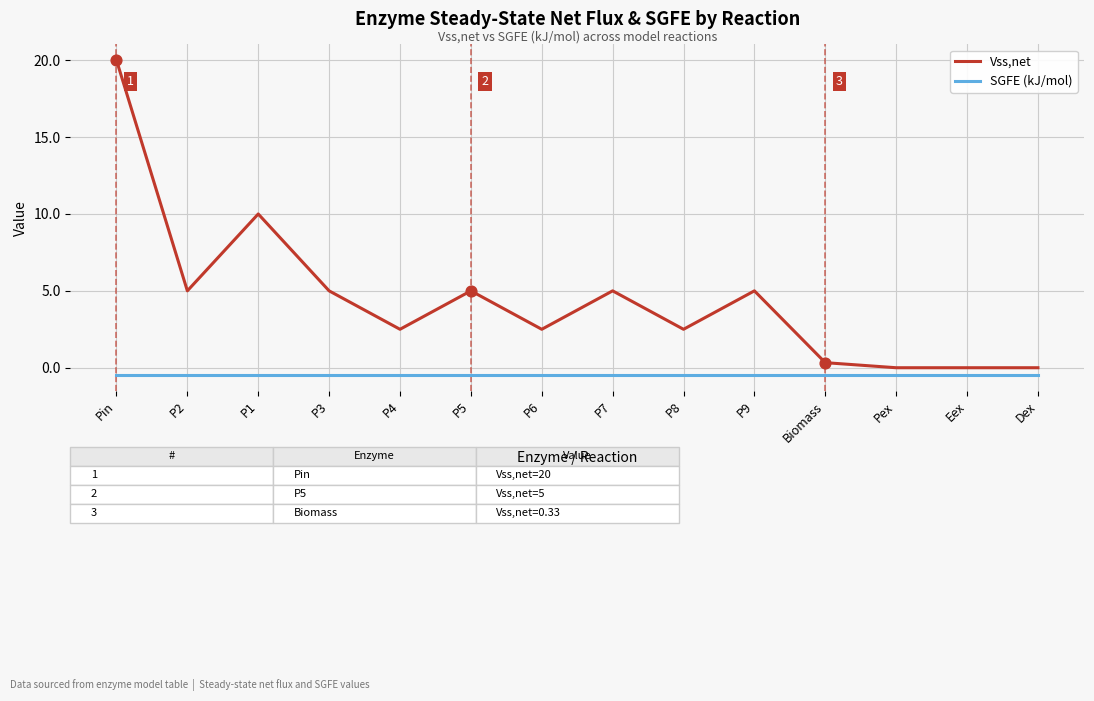

What is the total value across all series at Pin?

19.5